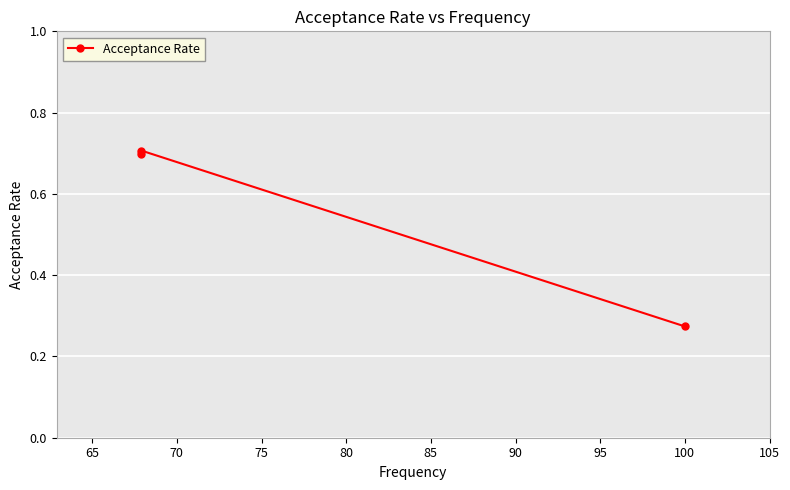

Between 70 and 60, which is larger?

60